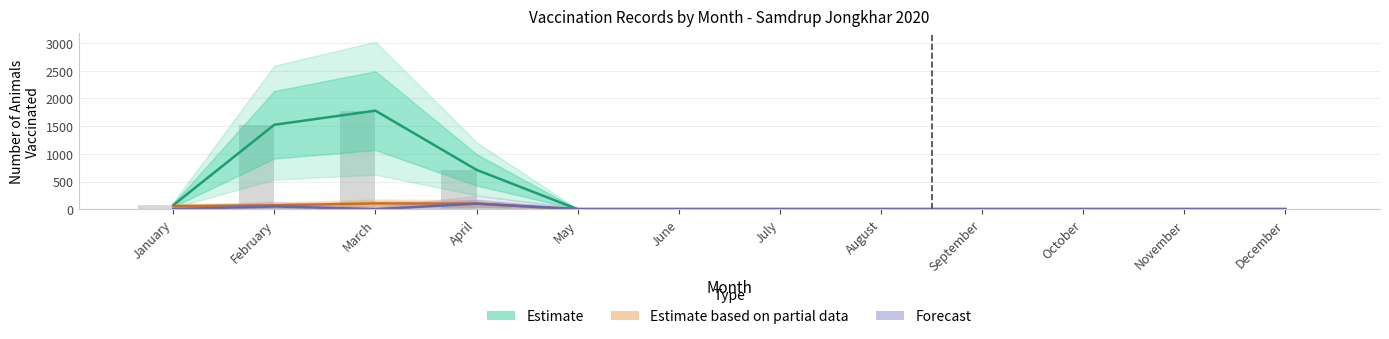

What are all the series names shown in the legend?

Estimate, Estimate based on partial data, Forecast